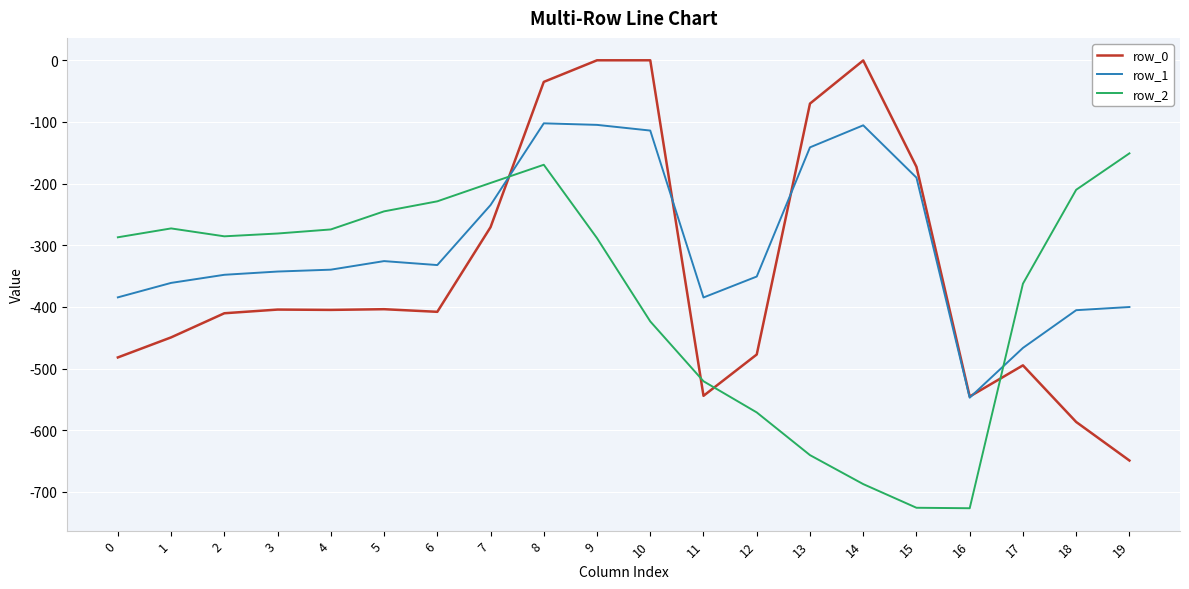

True or false: row_1 and row_0 cross at least once.

True